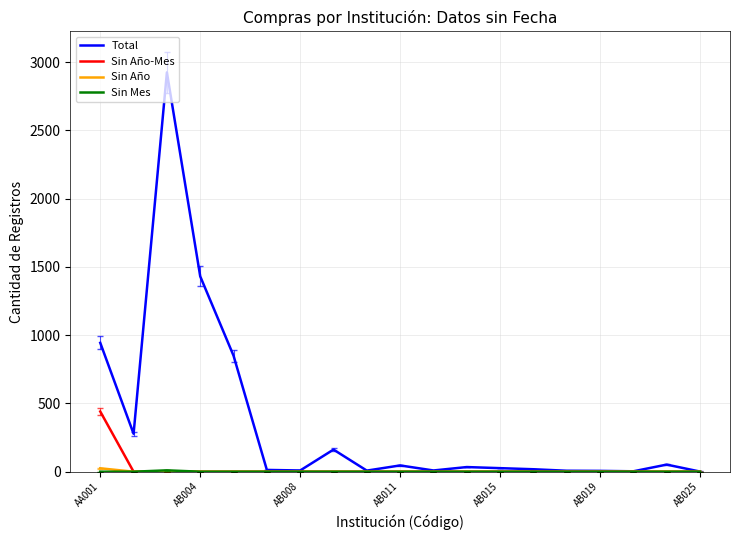

What is the maximum value shown in the chart?

2925